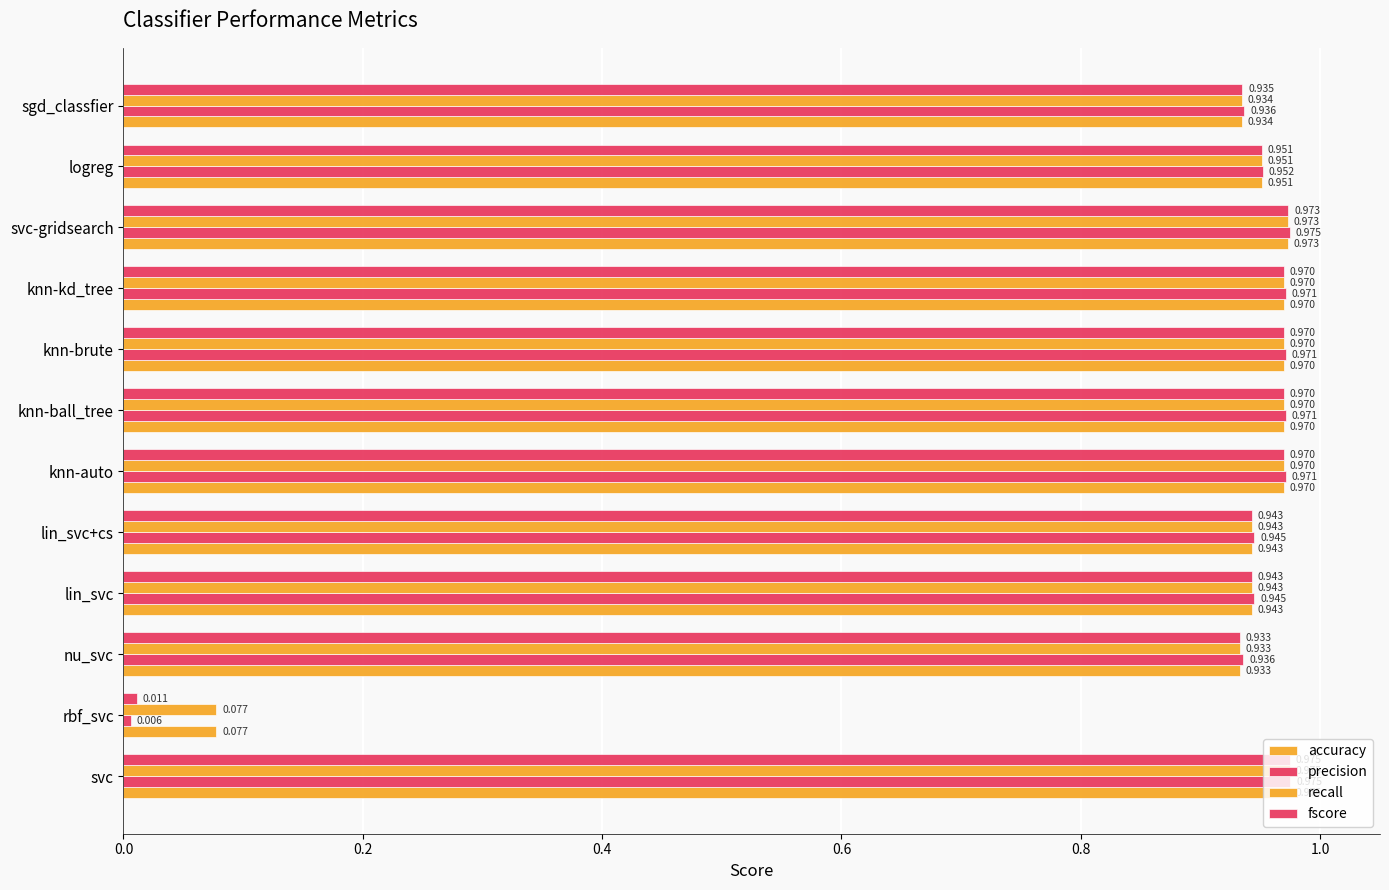

What is the value of the recall bar at the 6th from the left?

1.0